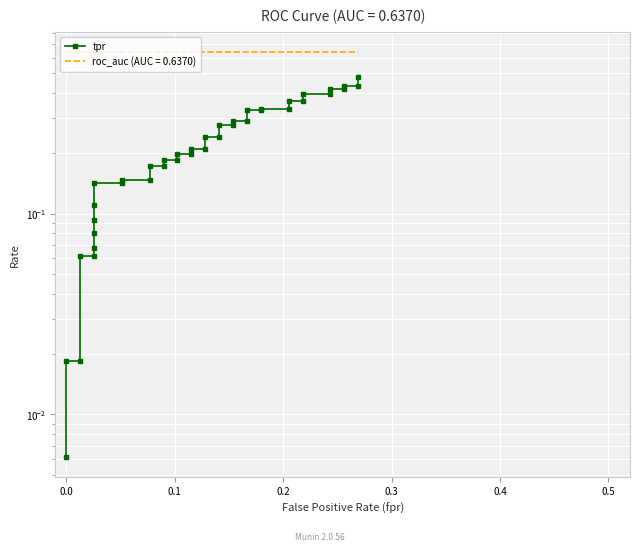

What is the greatest value displayed?

0.5